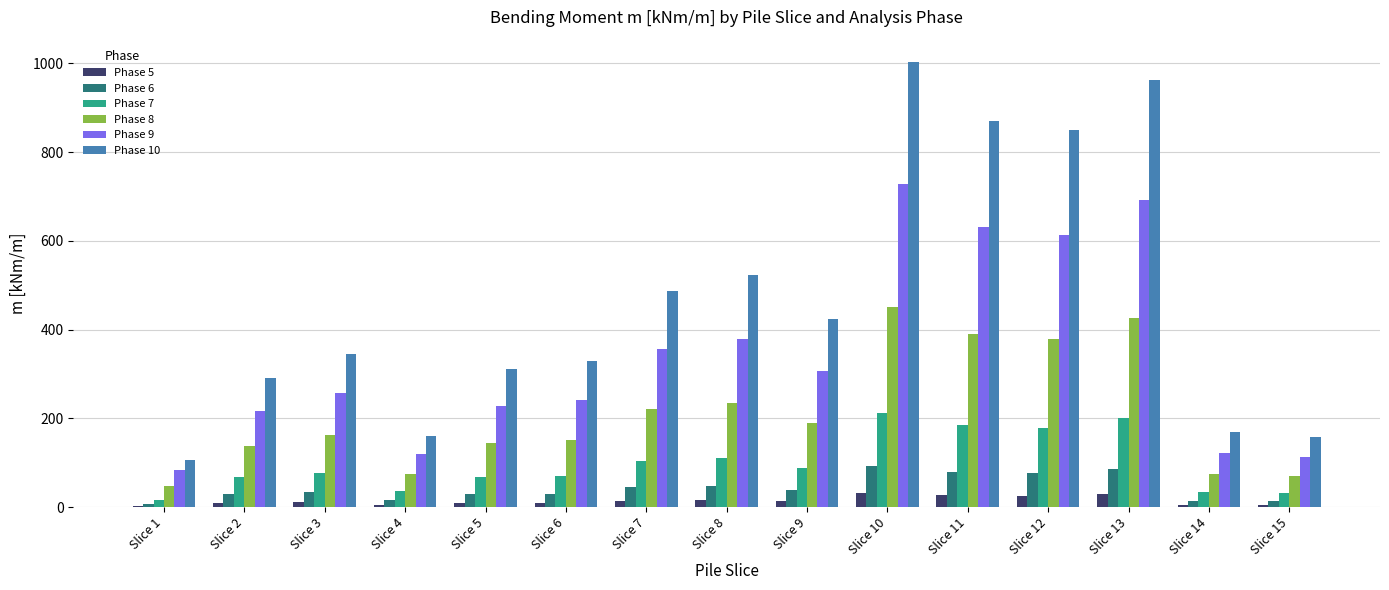

Where does the Phase 9 series first go above 257?

Slice 3